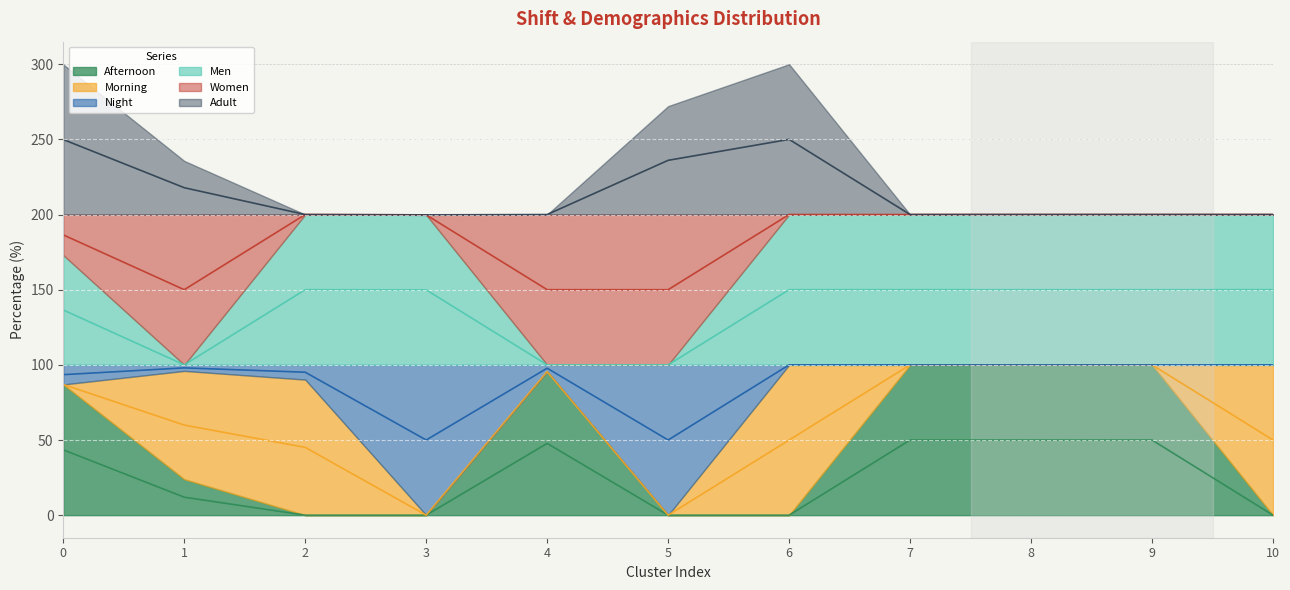

At how many categories does at least one series exceed 16?

11